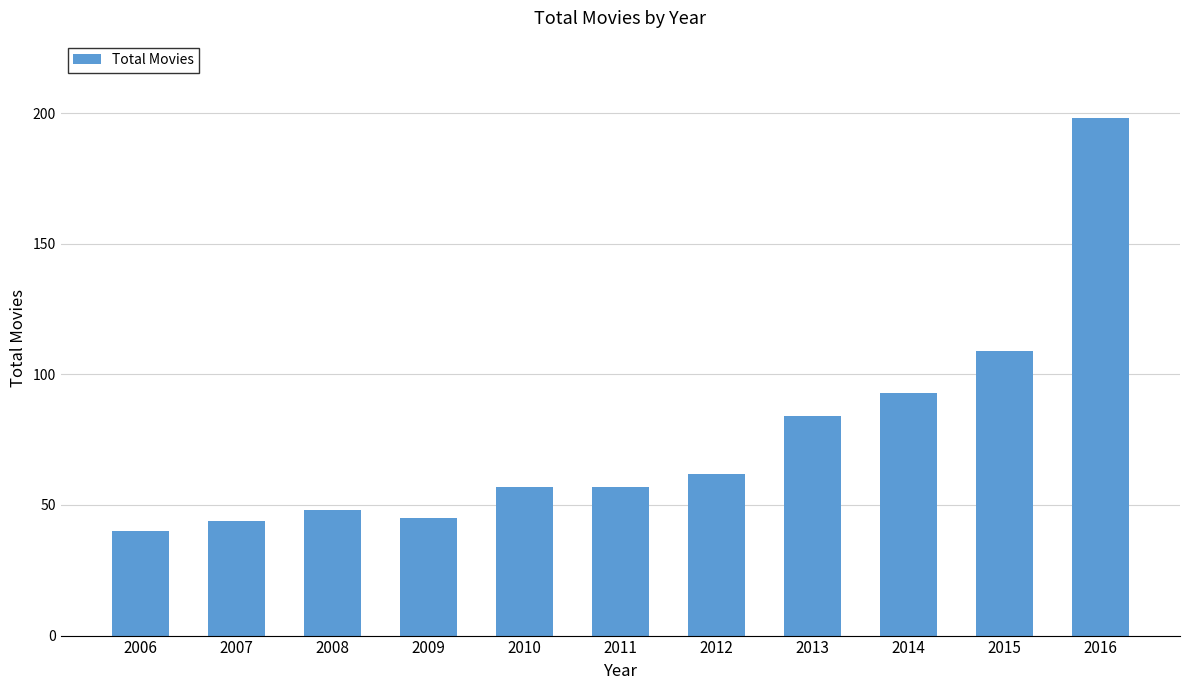

What is the minimum value shown in the chart?

40